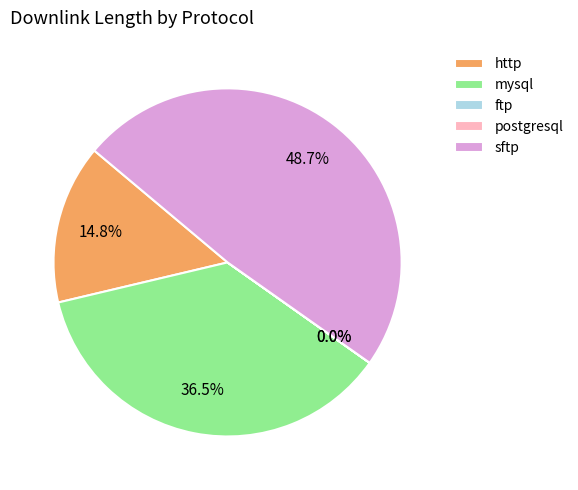

Does mysql account for over 50% of the chart?

No